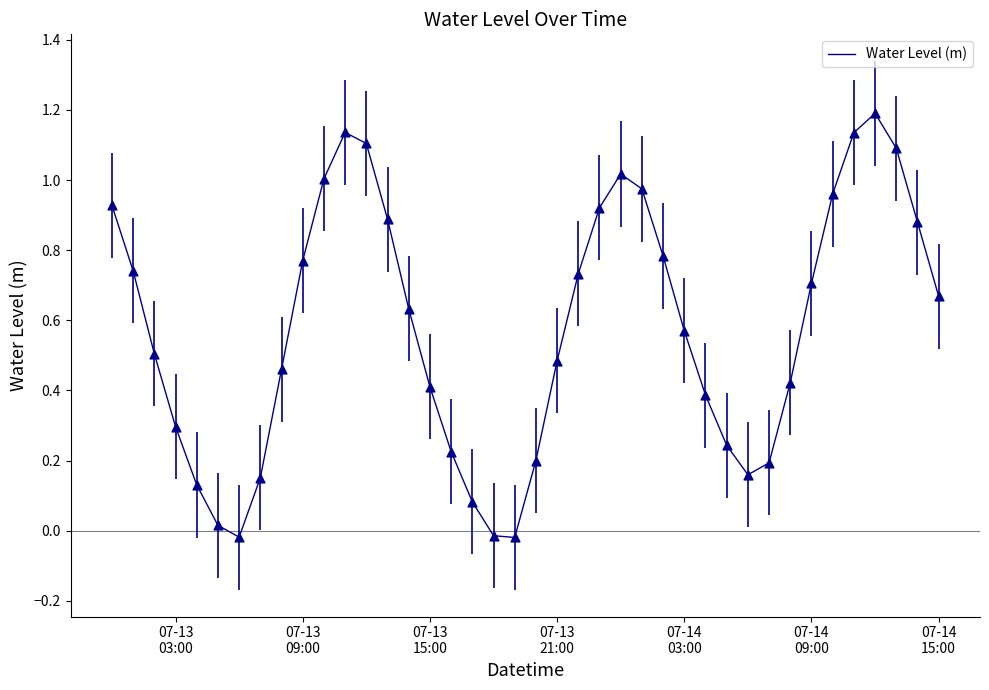

What is the maximum value shown in the chart?

1.2